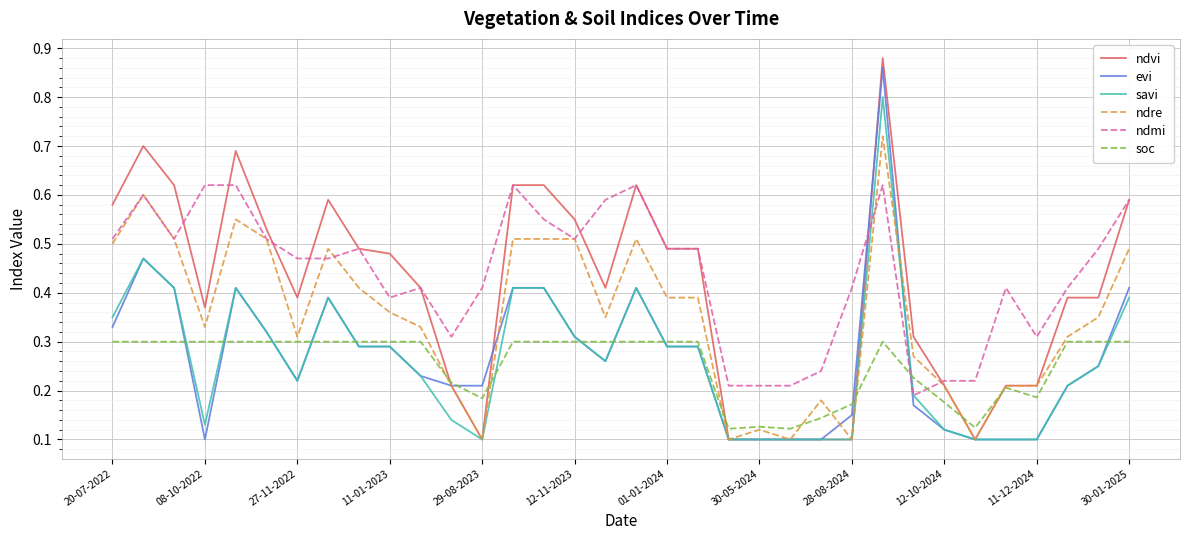

Which series has the widest spread of values?

ndvi